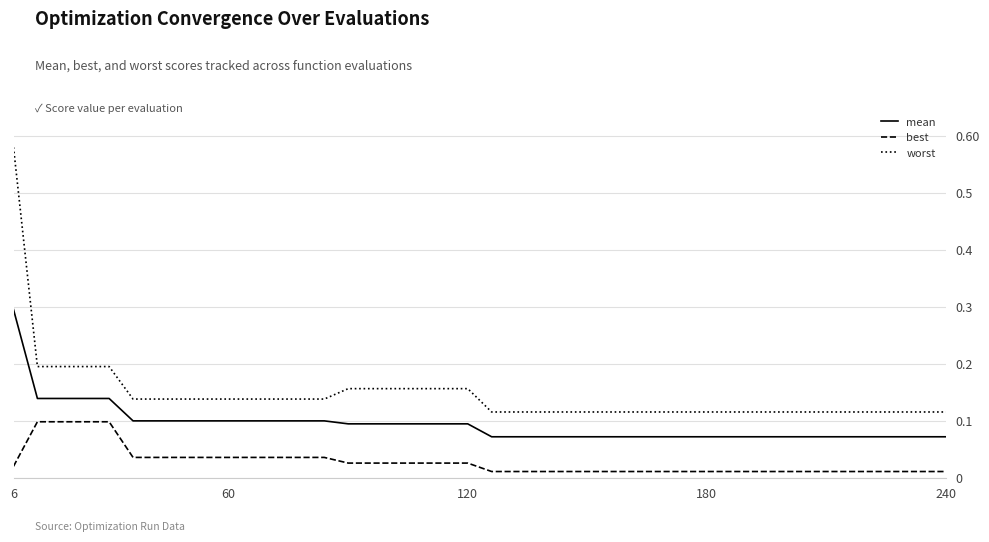

Which series has the largest total across all categories?

worst